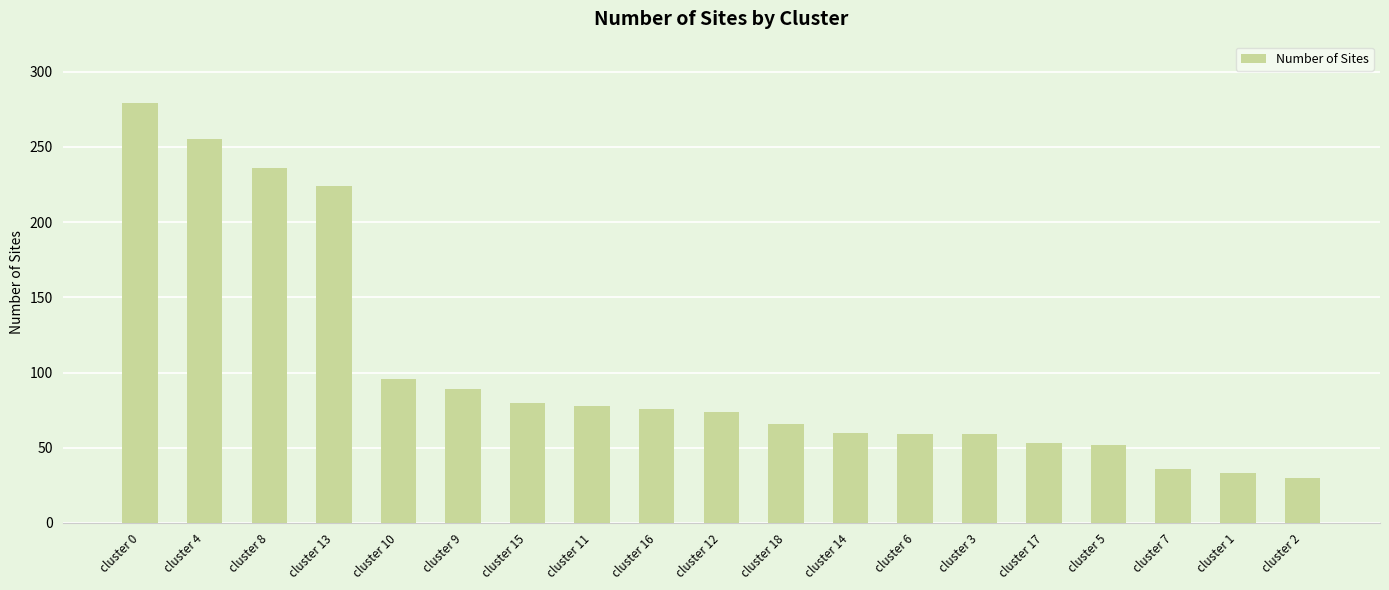

How many data points are less than 74?

9